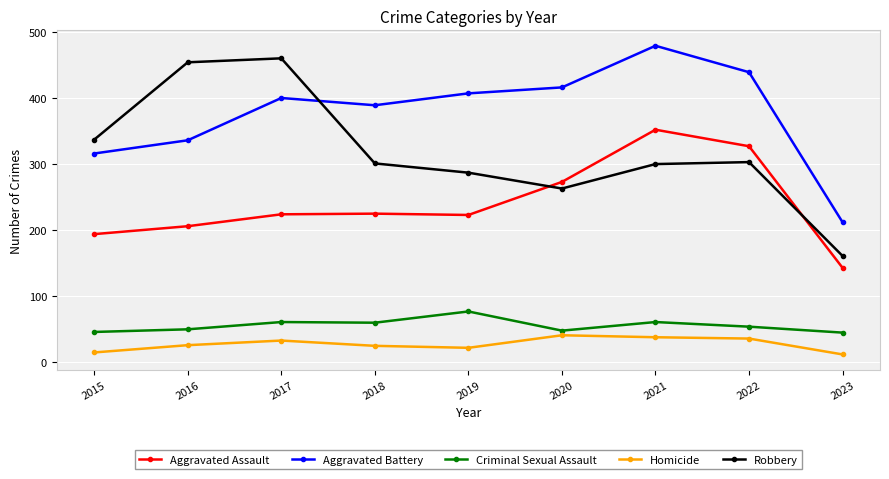

Which series has the largest total across all categories?

Aggravated Battery